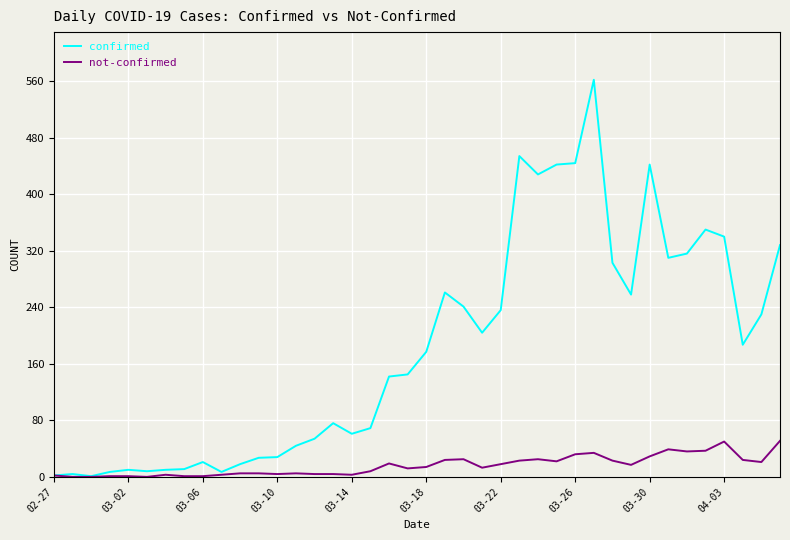

Rank the series by their maximum value, from lowest to highest.

not-confirmed, confirmed